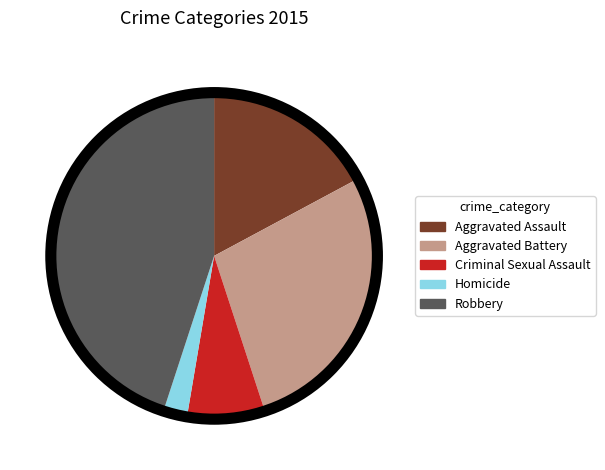

Combined, do Criminal Sexual Assault and Homicide account for over 50%?

No